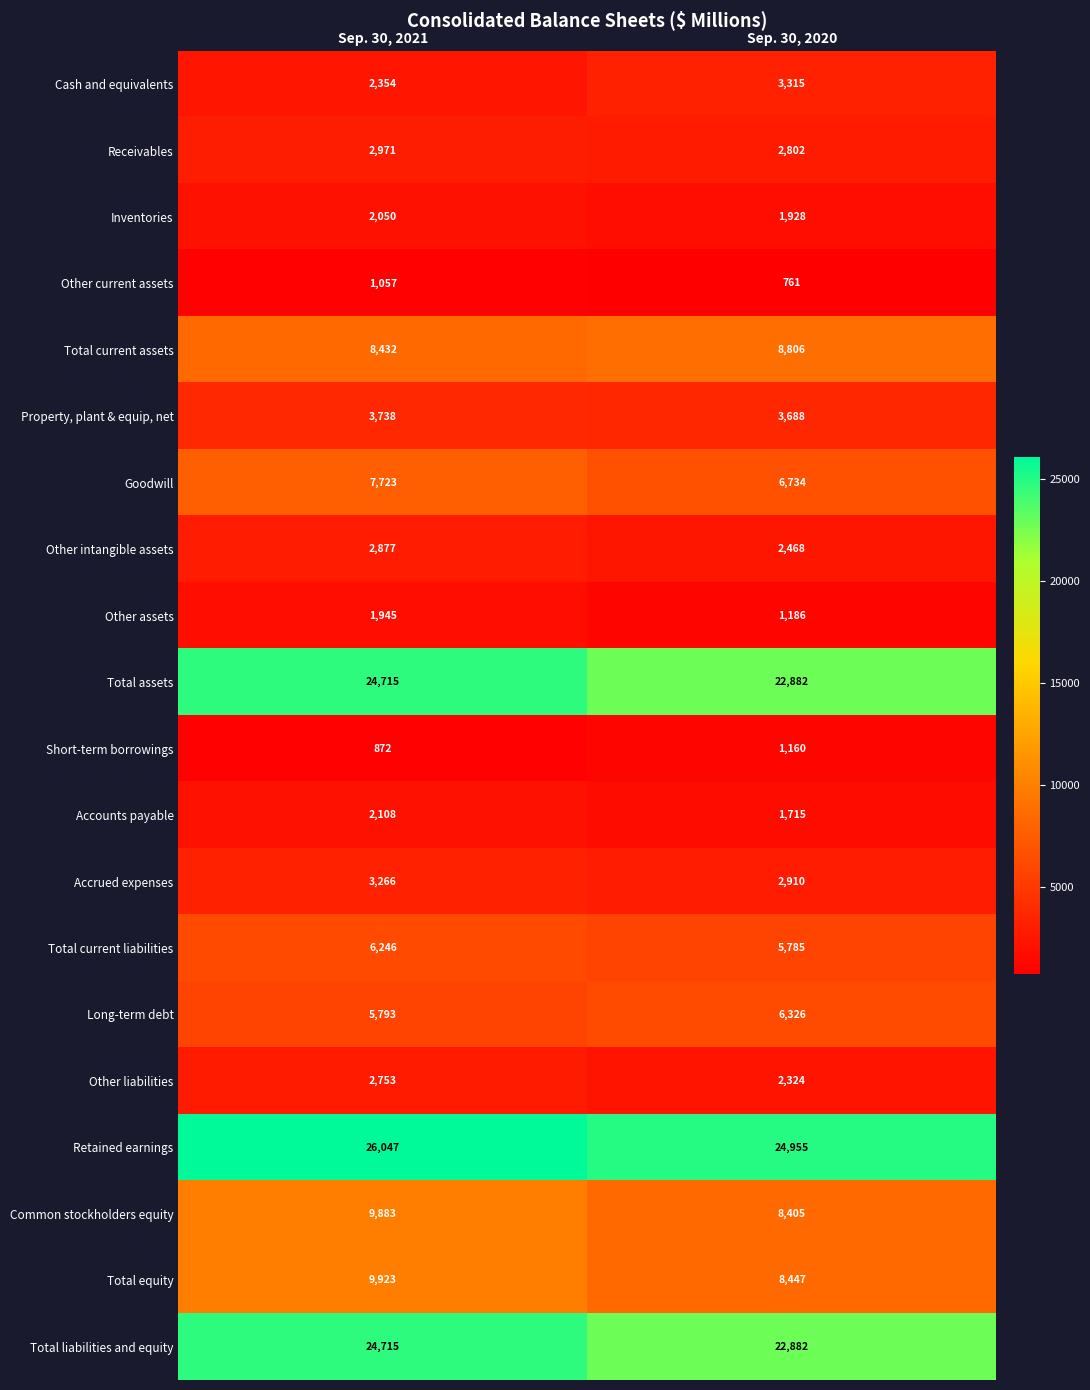

At which category does the chart reach its peak across all series?

Sep. 30, 2021